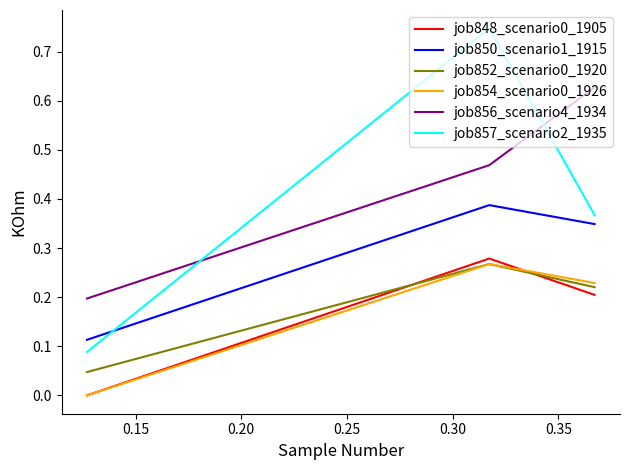

Which series has the largest range (max minus min)?

job857_scenario2_1935